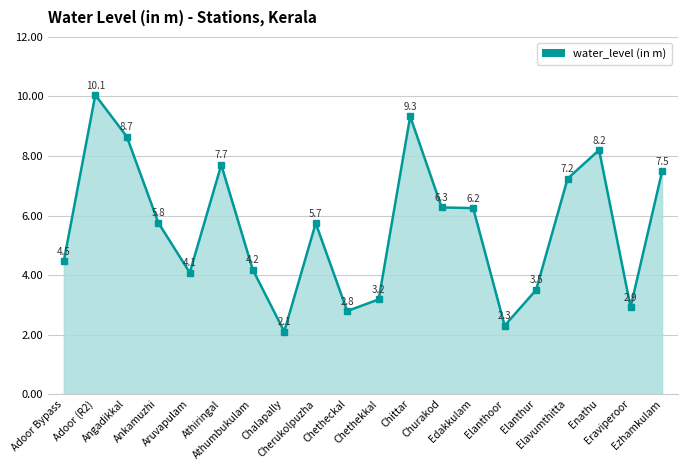

Does the chart display data point markers on the line(s)?

Yes